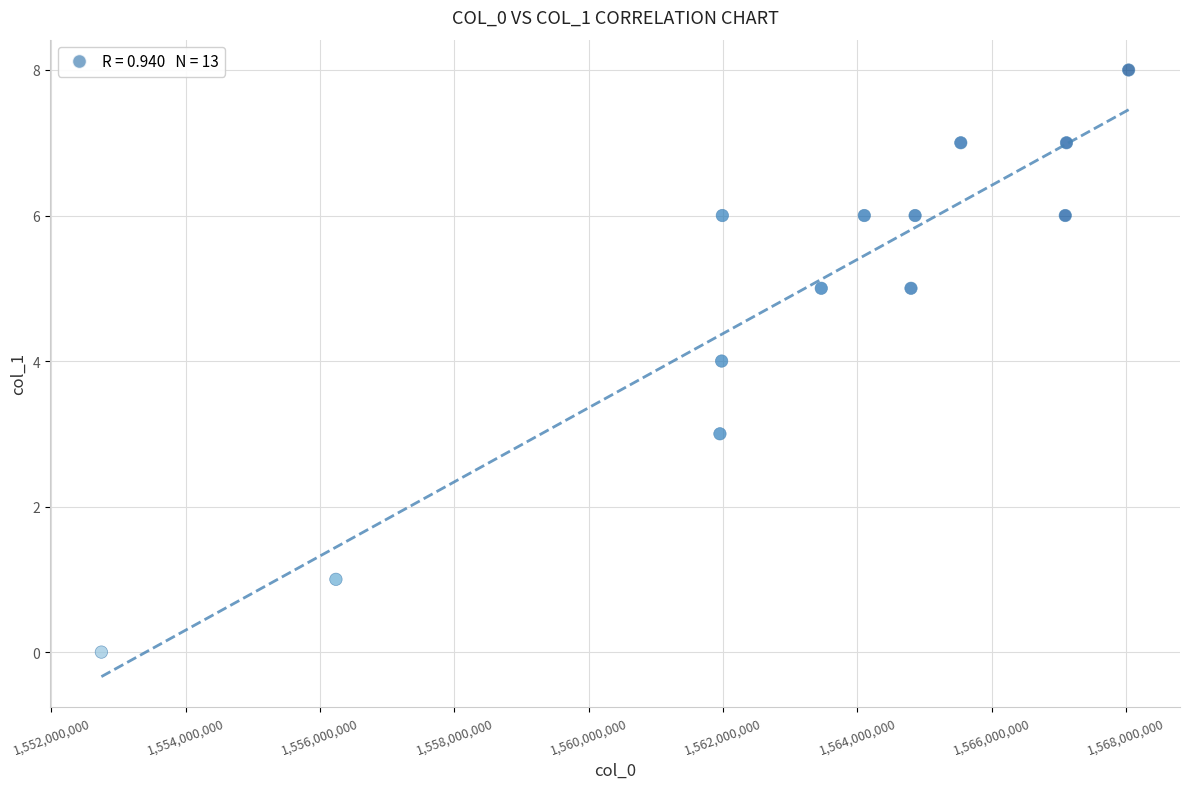

What is the range of X values (max minus min)?

15291972